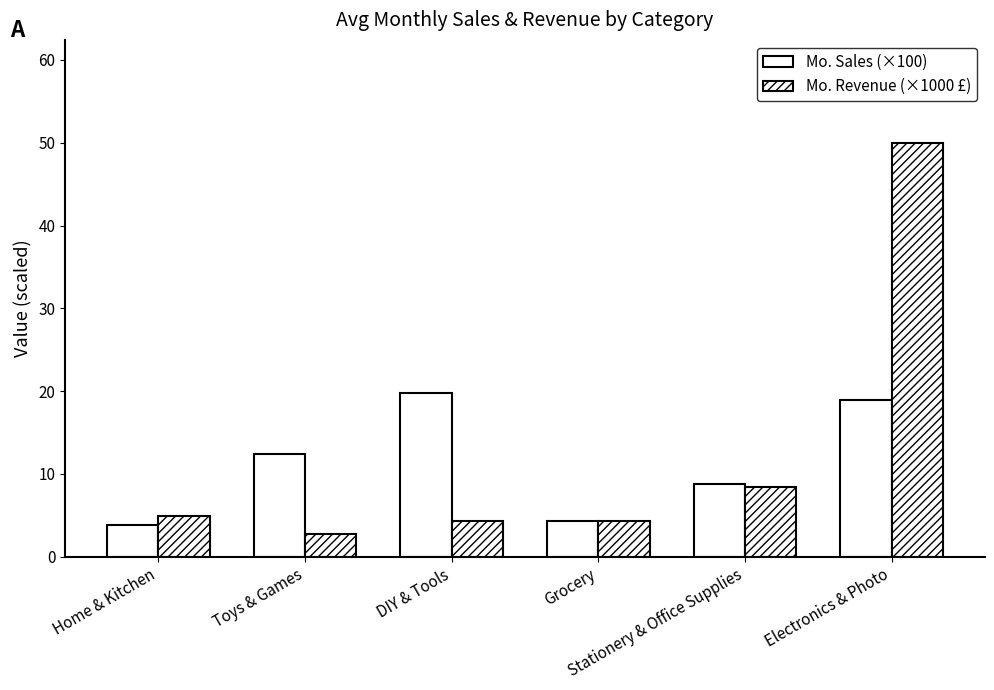

What is the value of the Mo. Sales (×100) bar at the 3rd from the left?

19.7